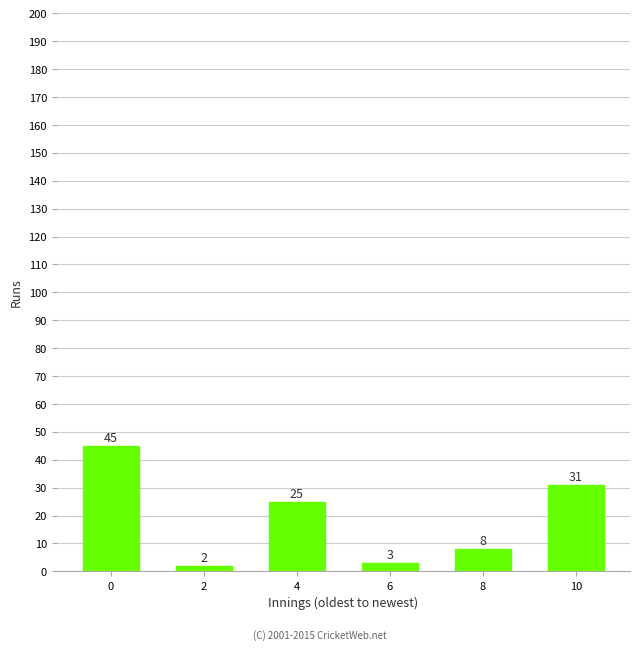

What is the value of the 2nd bar from the left?

2